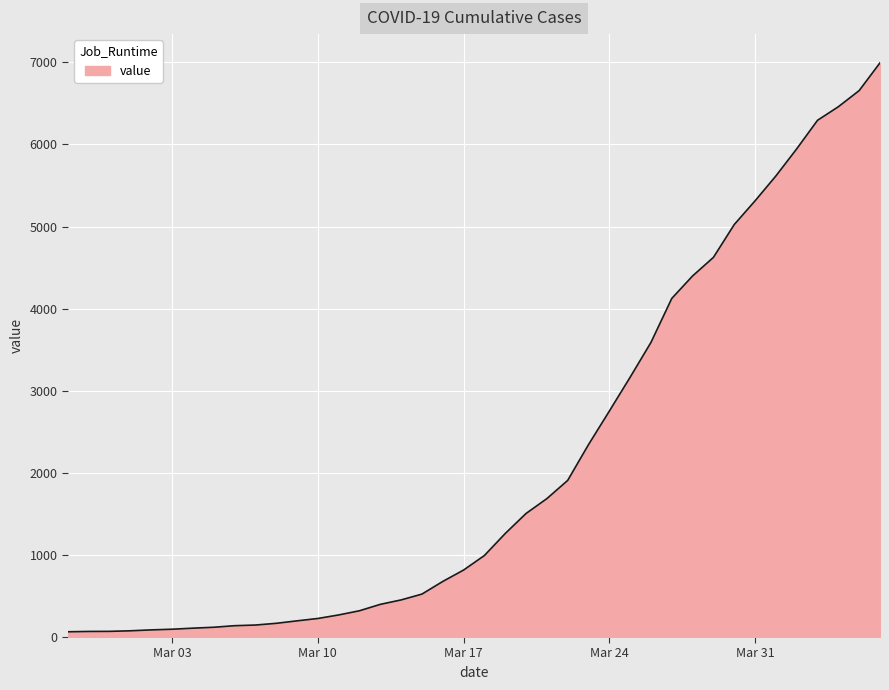

What is the greatest value displayed?

6995